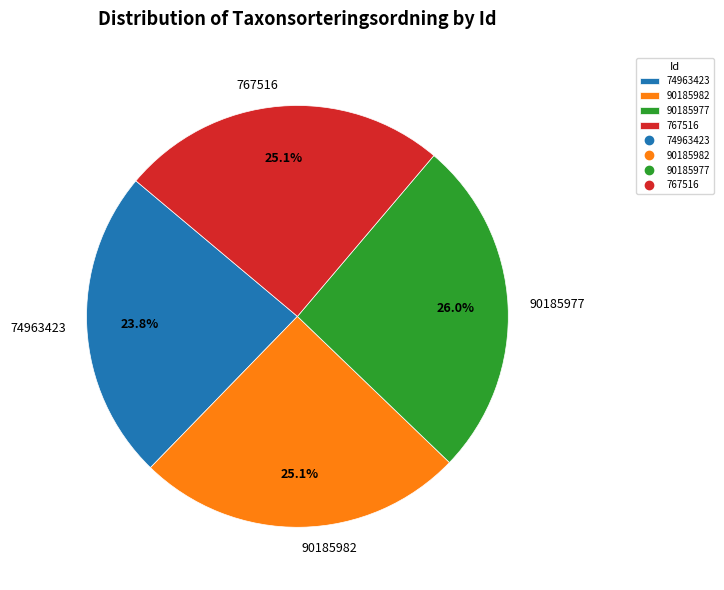

Between 90185982 and 90185977, which is larger?

90185977